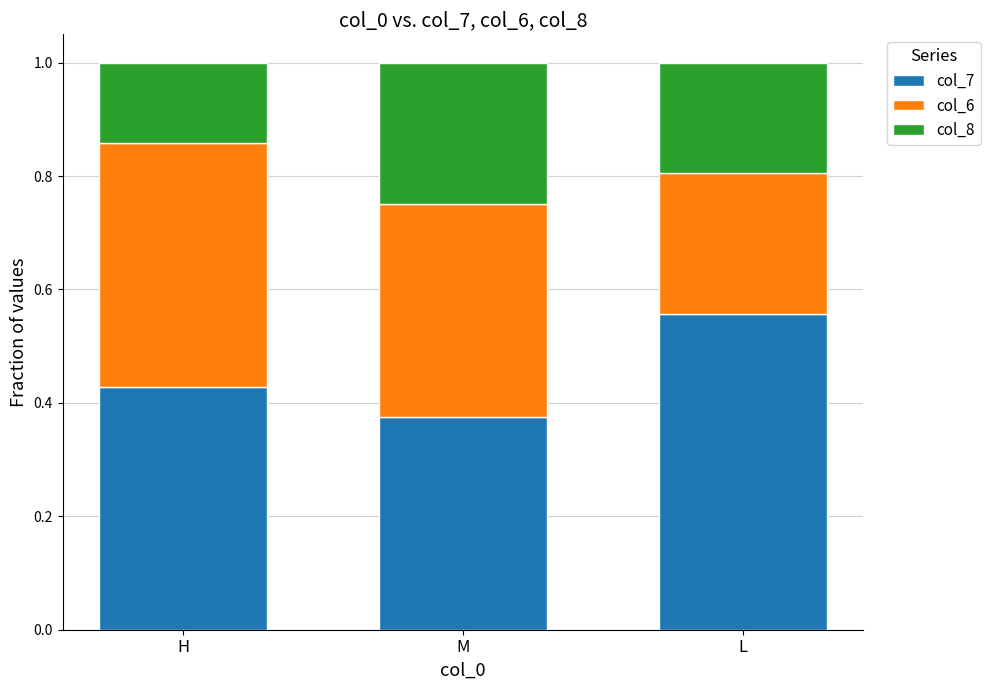

What is the total value across all series at H?

1.0